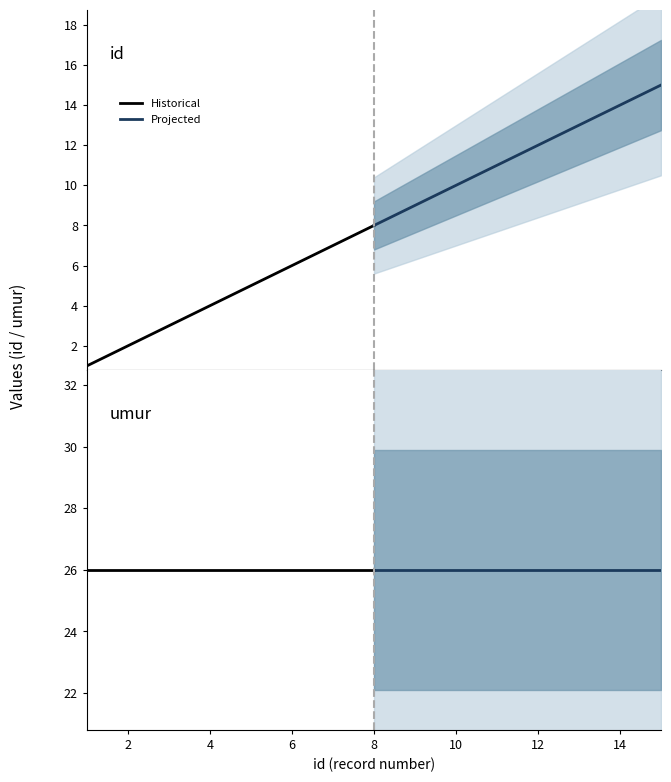

What is the spread (max minus min) of values at 15?

11